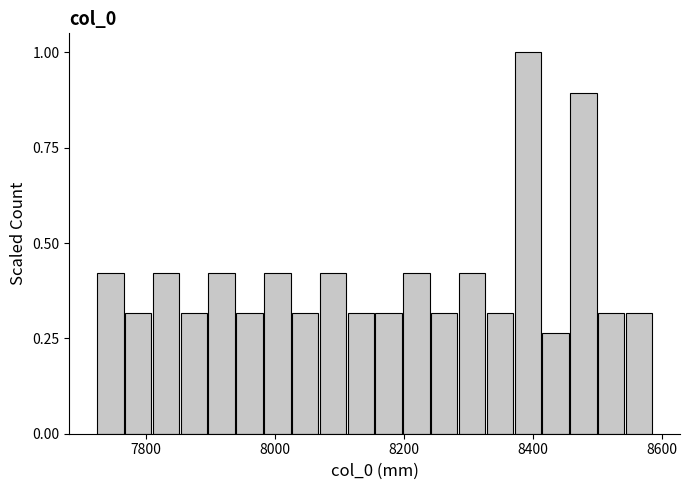

Around what value on the x-axis is the tallest bar? Give the approximate position of its centre, as read against the axis.

8400